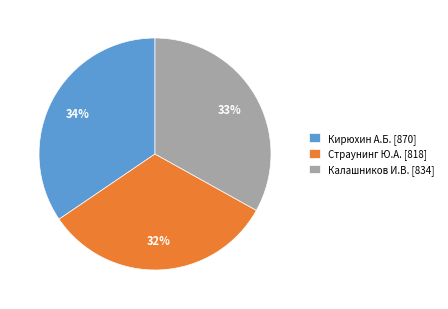

Is Кирюхин А.Б. [870] the majority of the pie?

No